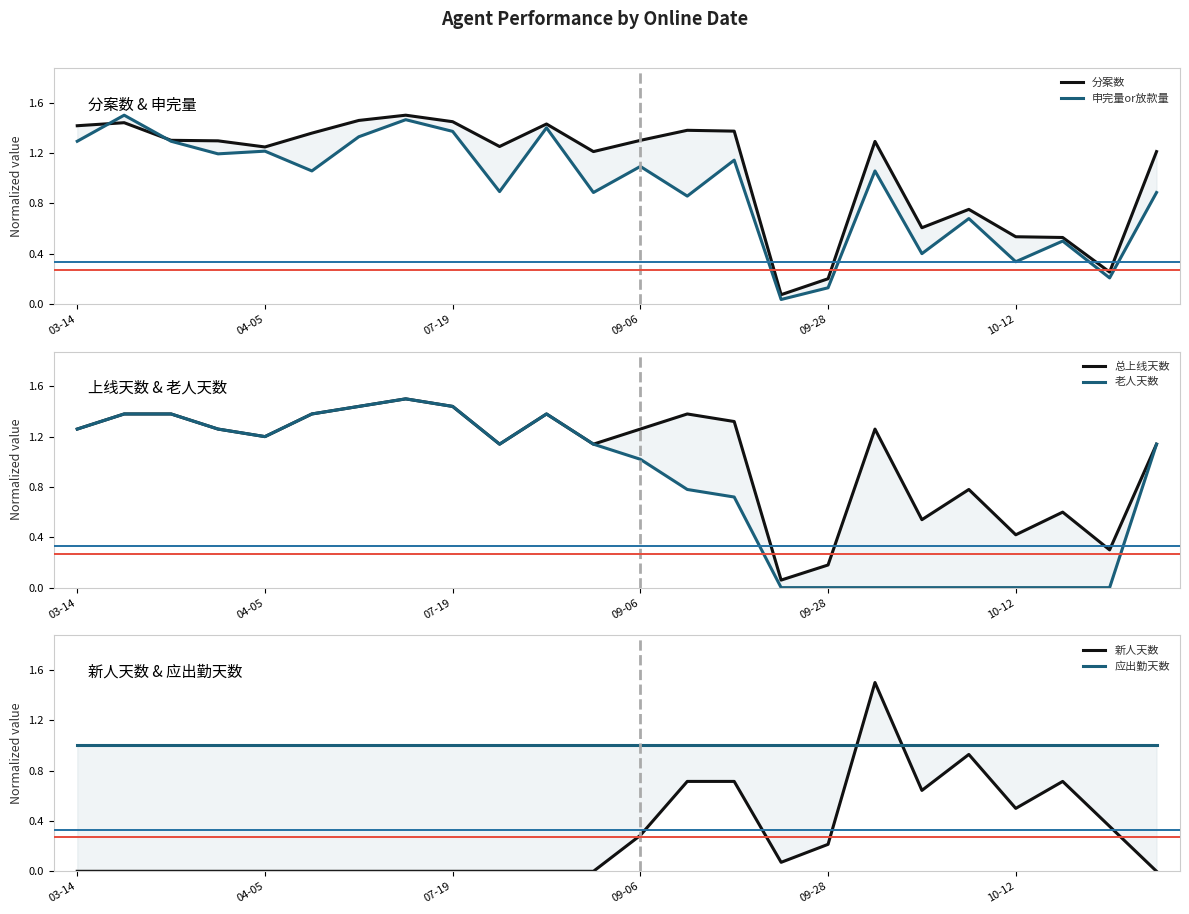

True or false: 申完量or放款量 has more than 1 points higher than both neighbors.

True